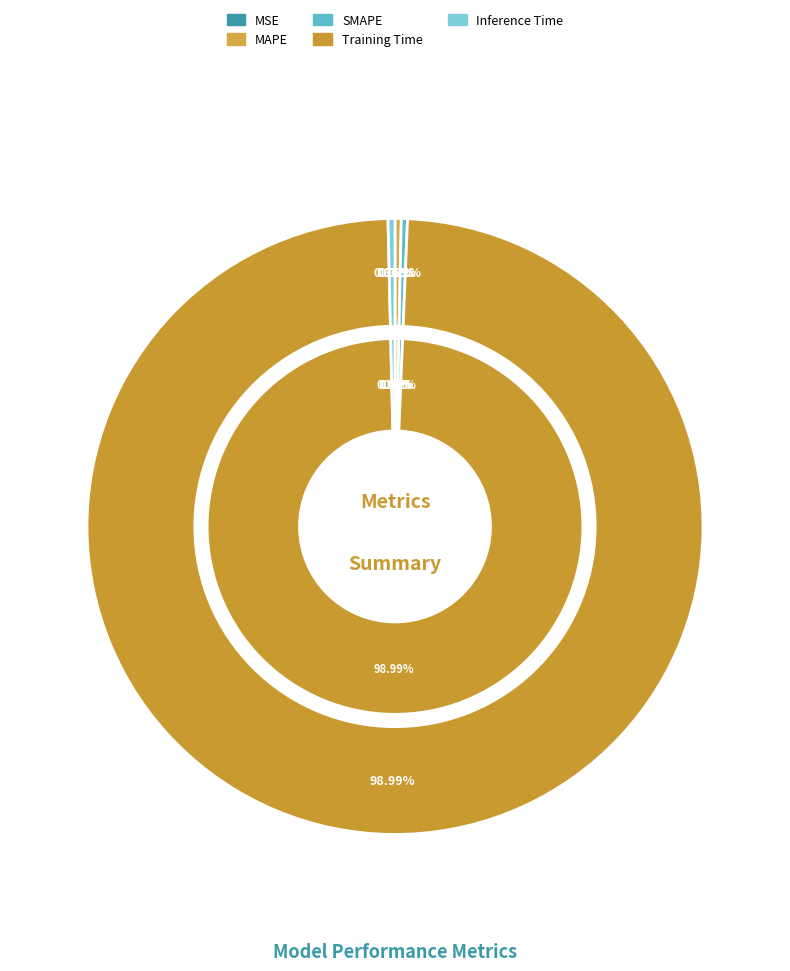

Is Training Time the majority of the pie?

Yes